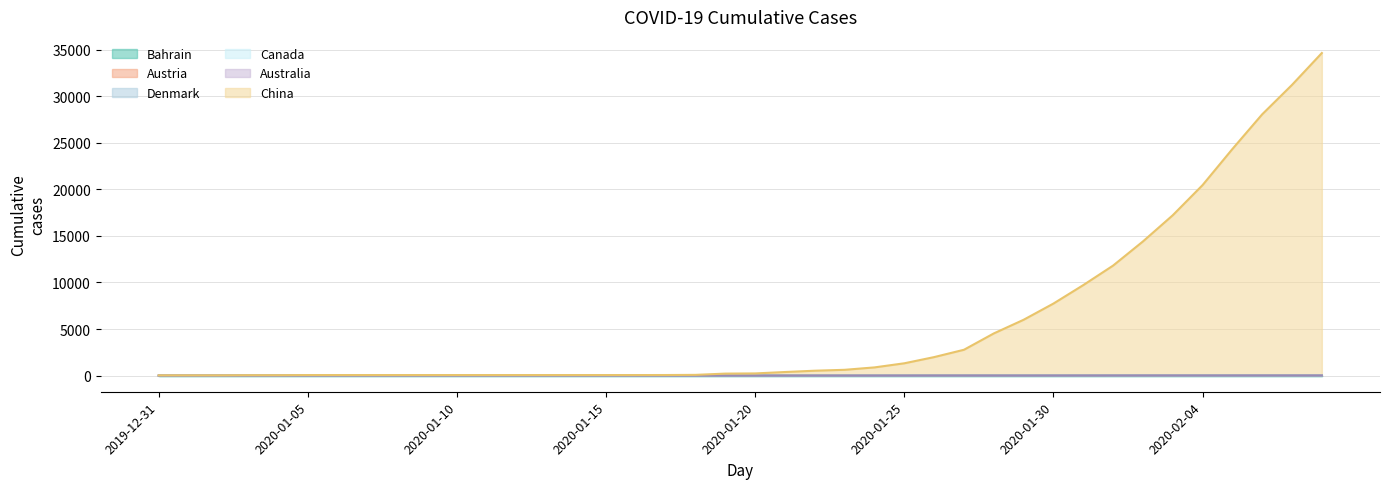

What is the total value across all series at 2020-01-12?

59